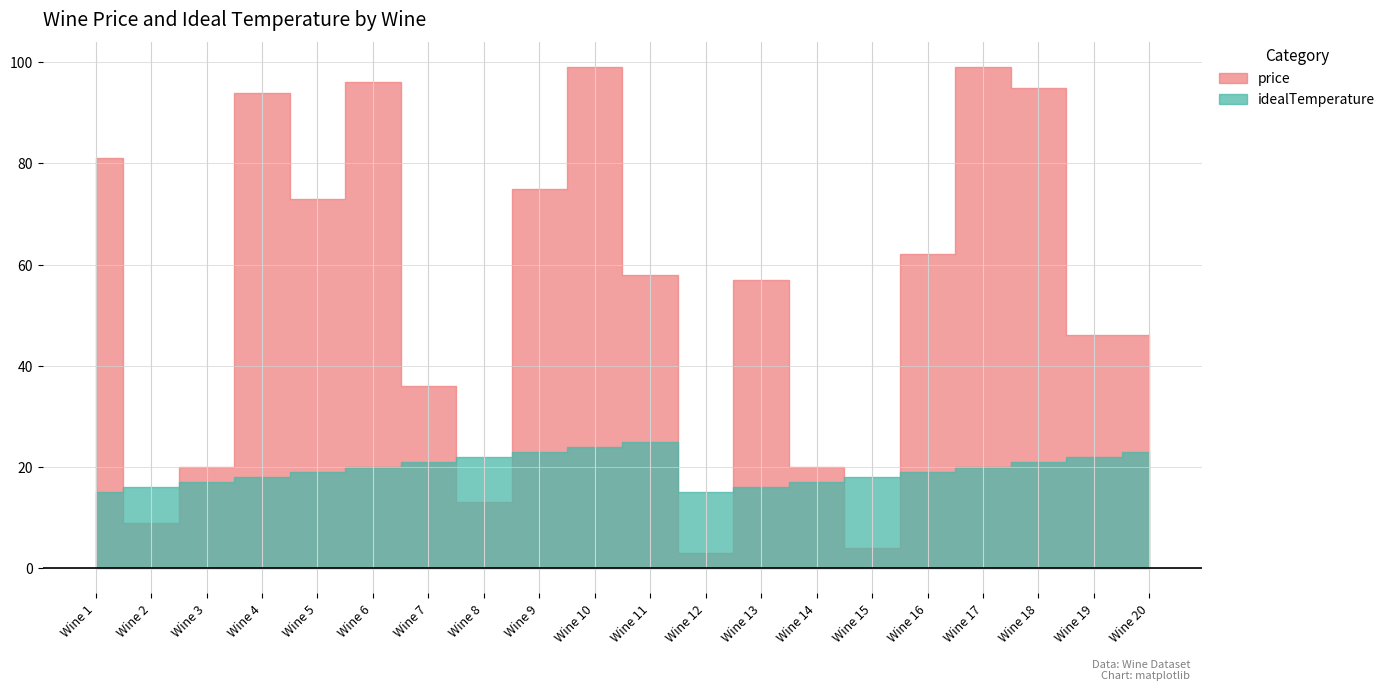

What are all the series names shown in the legend?

price, idealTemperature